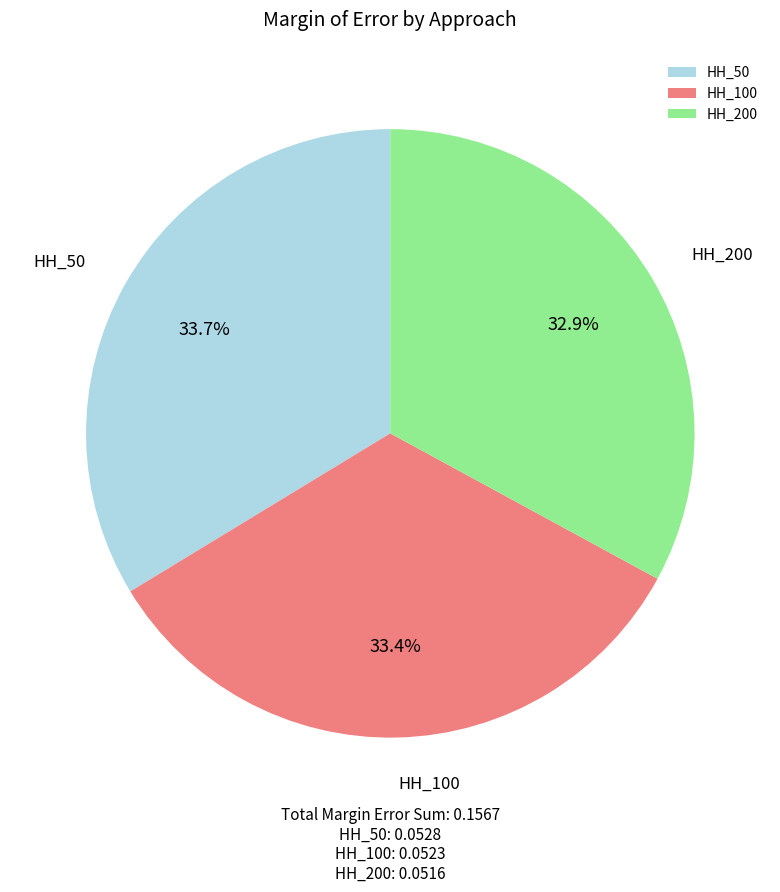

Is the sum of HH_100 and HH_200 greater than half?

Yes